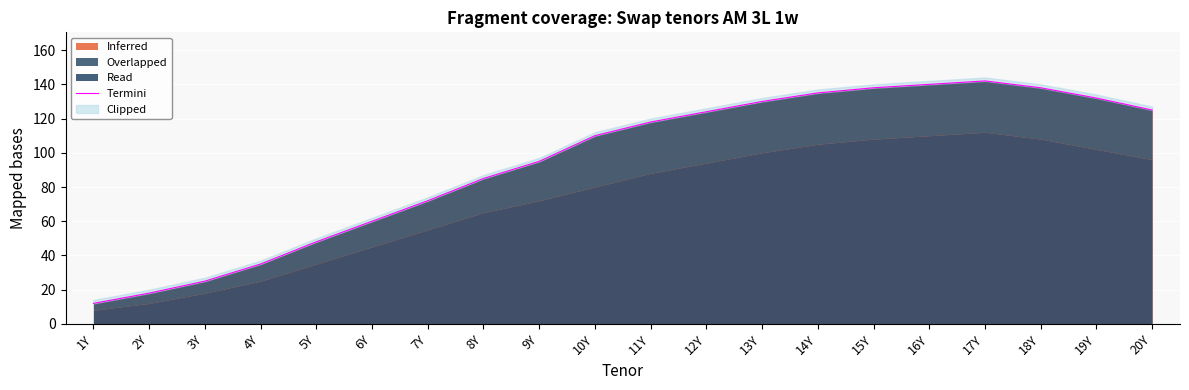

What is the difference between the maximum and minimum values?

130